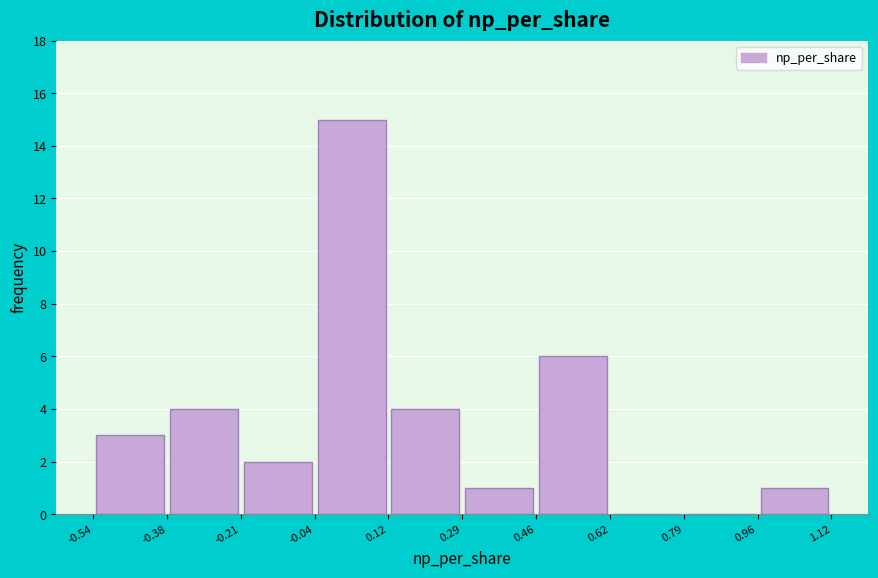

Over which range of the x-axis is the bar tallest?

-0.04 to 0.12